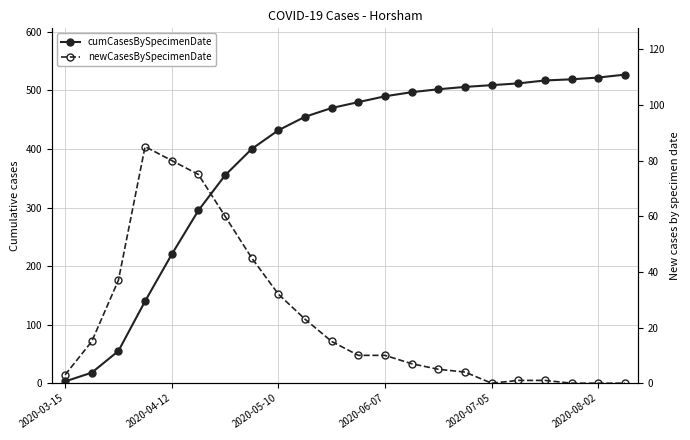

True or false: cumCasesBySpecimenDate and newCasesBySpecimenDate cross at least once.

False